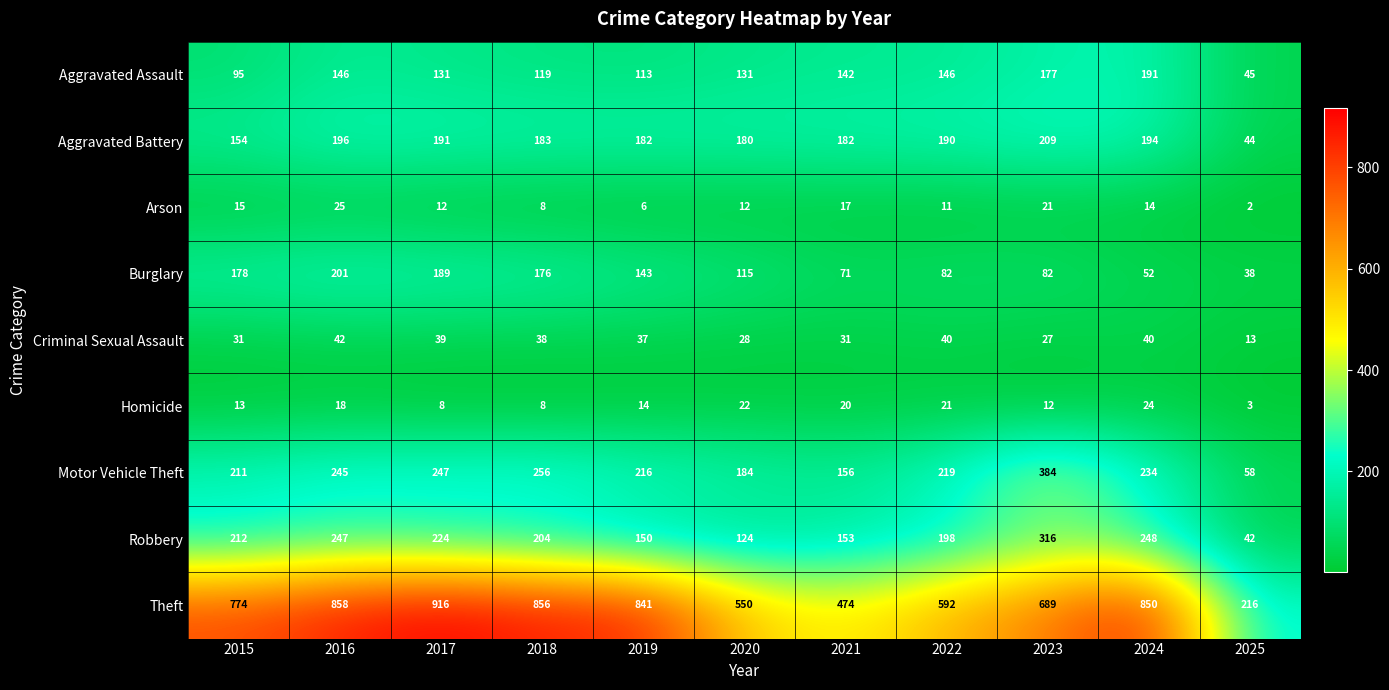

List the series in order of their peak value, lowest first.

Homicide, Arson, Criminal Sexual Assault, Aggravated Assault, Burglary, Aggravated Battery, Robbery, Motor Vehicle Theft, Theft